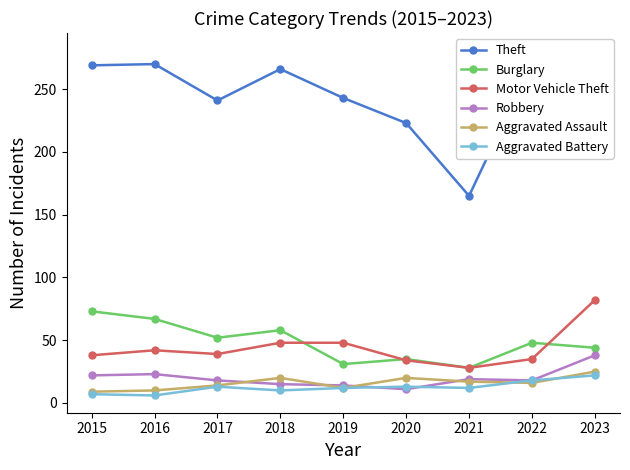

At which category does Burglary reach its first local valley?

2017